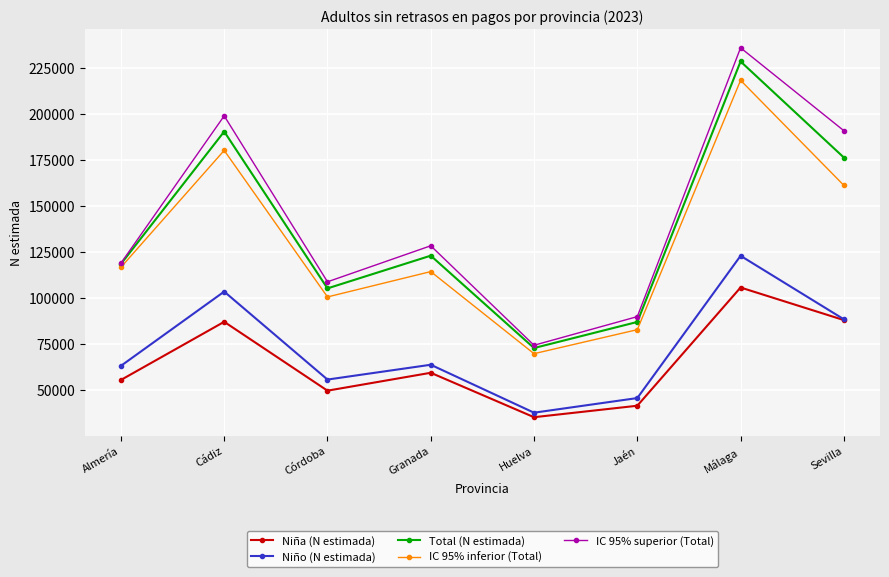

True or false: Total (N estimada) has more than 0 interior local peaks.

True